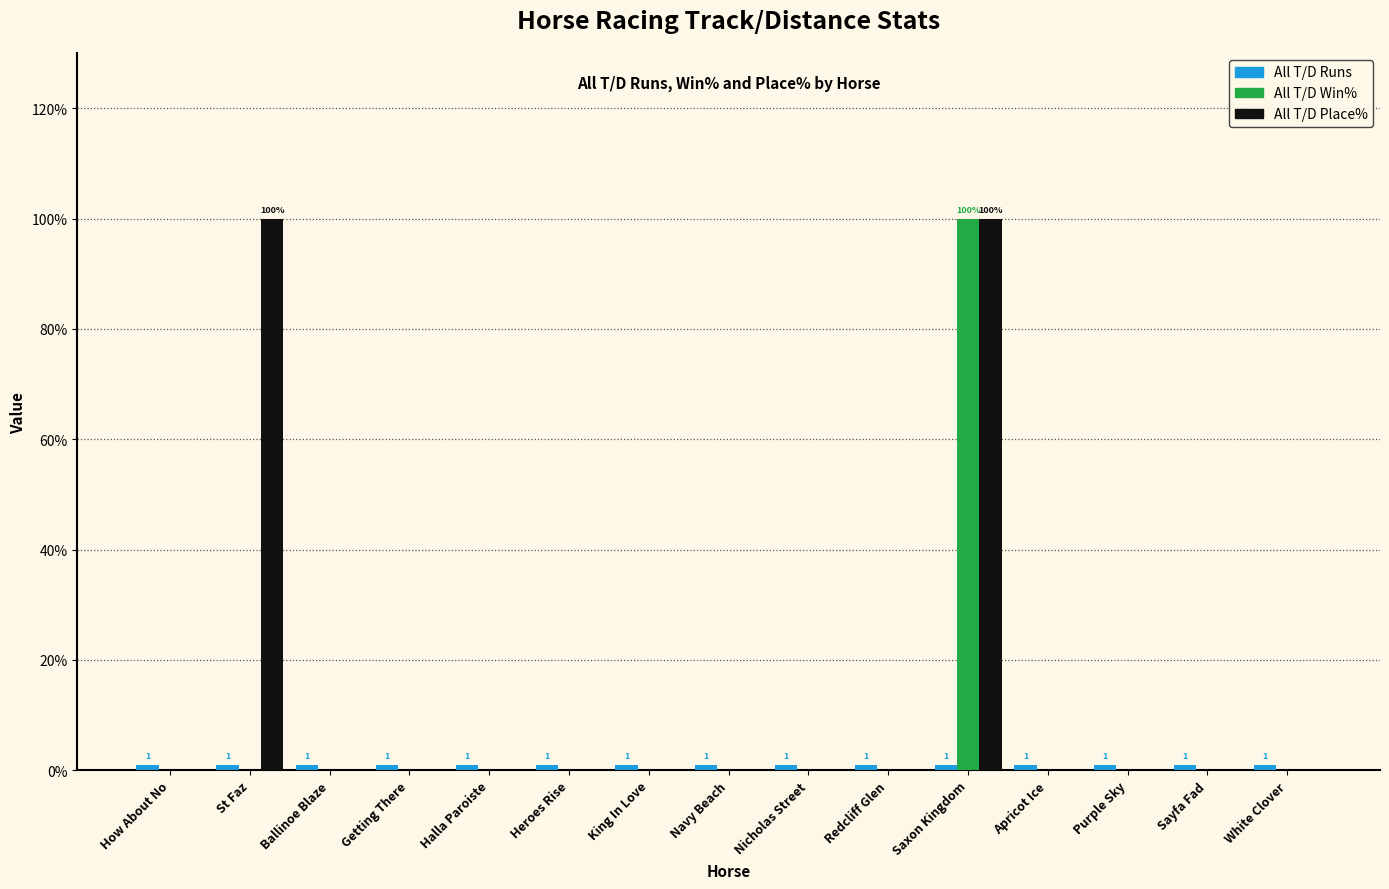

What is the highest value of the All T/D Place% series?

100